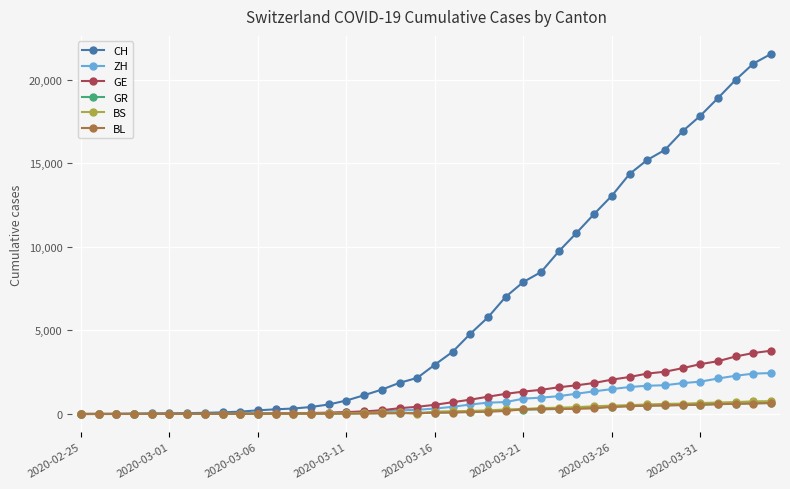

Which series has the widest spread of values?

CH